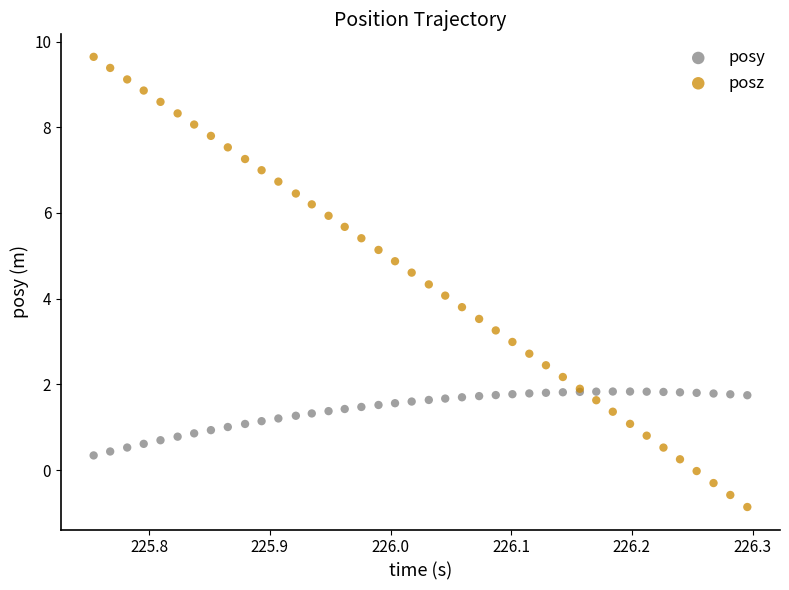

Which series contains the highest Y value?

posz